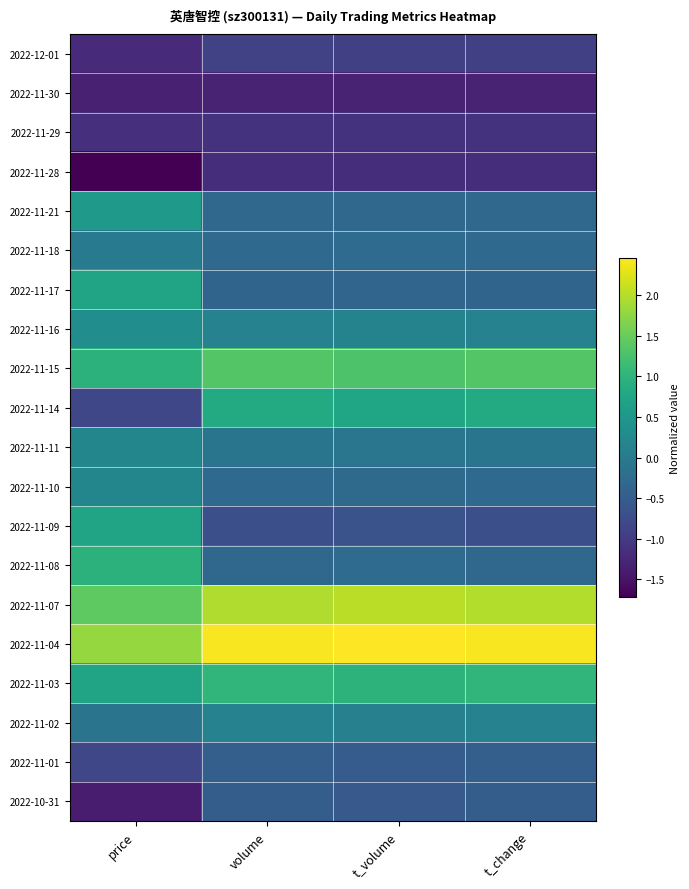

Which series has the largest range (max minus min)?

2022-11-14